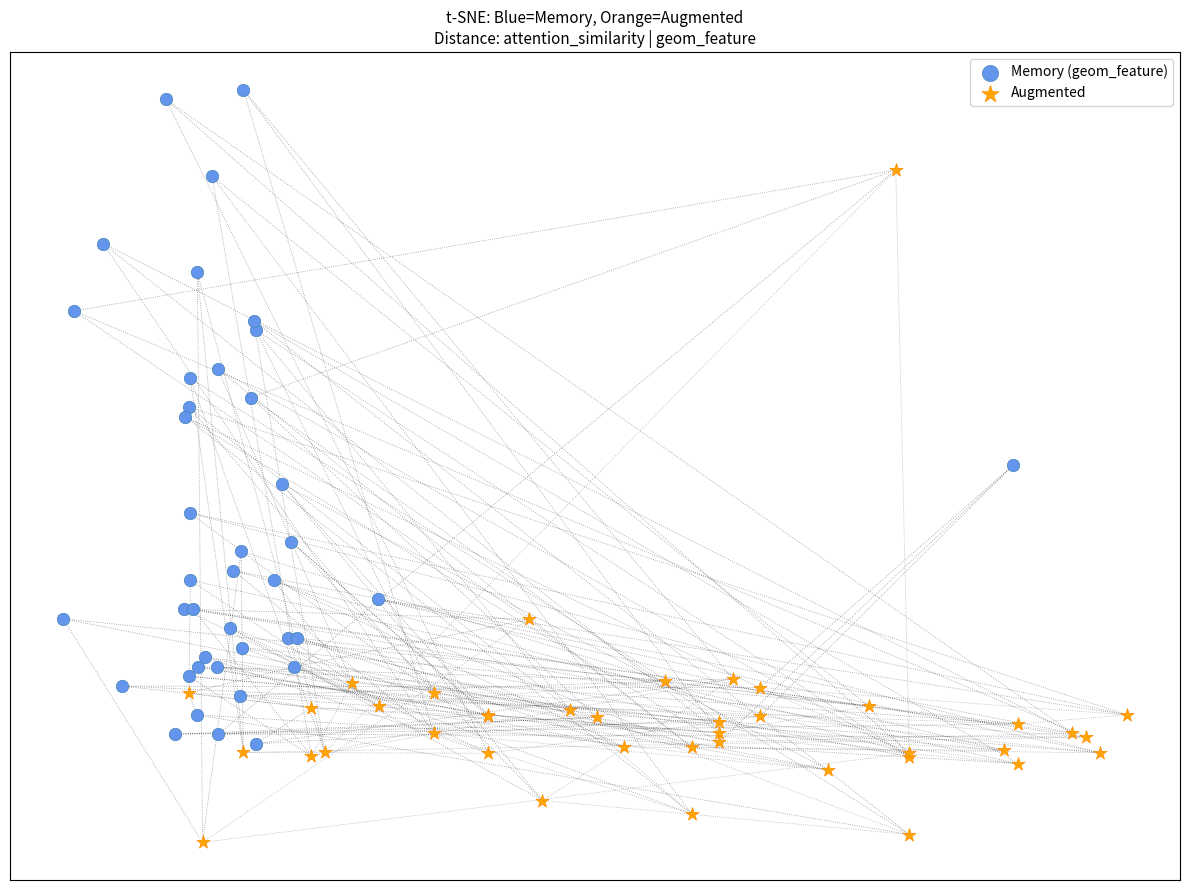

Which series reaches the minimum Y coordinate?

Augmented